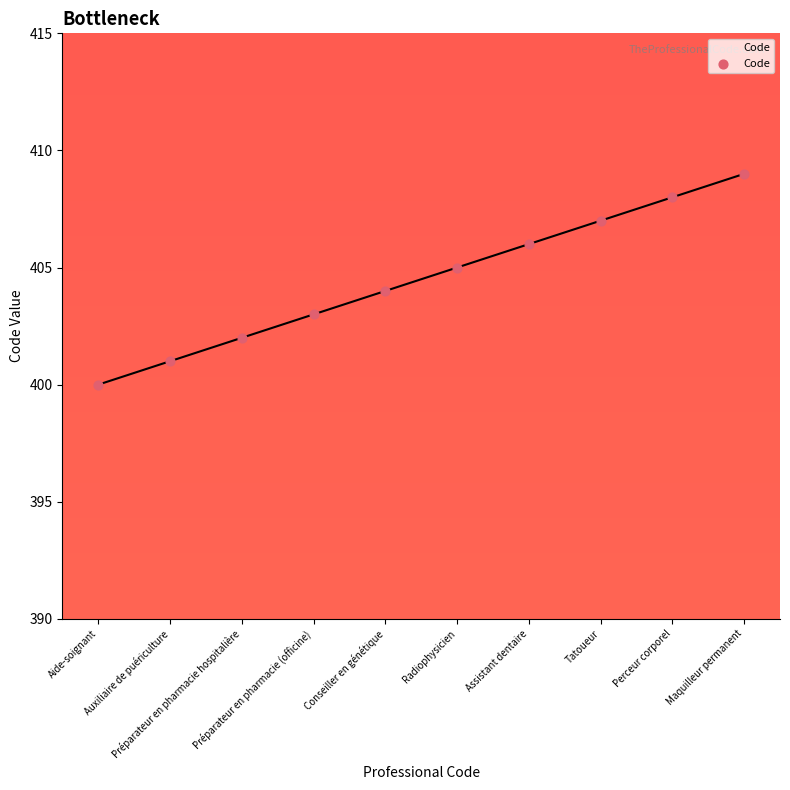

What is the change in value from Préparateur en pharmacie hospitalière to Tatoueur?

+5